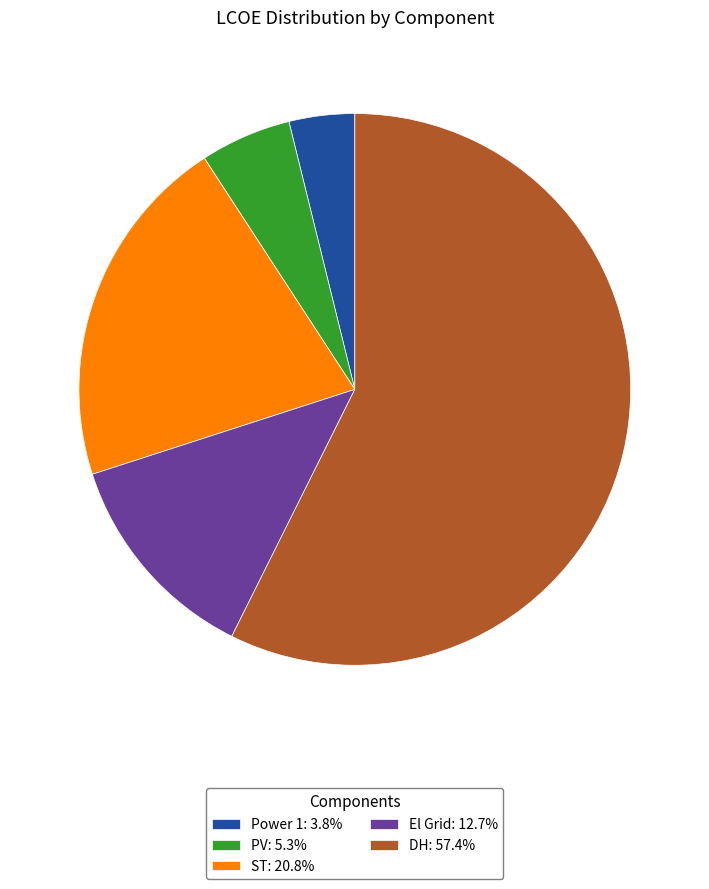

Does any single category account for the majority?

Yes